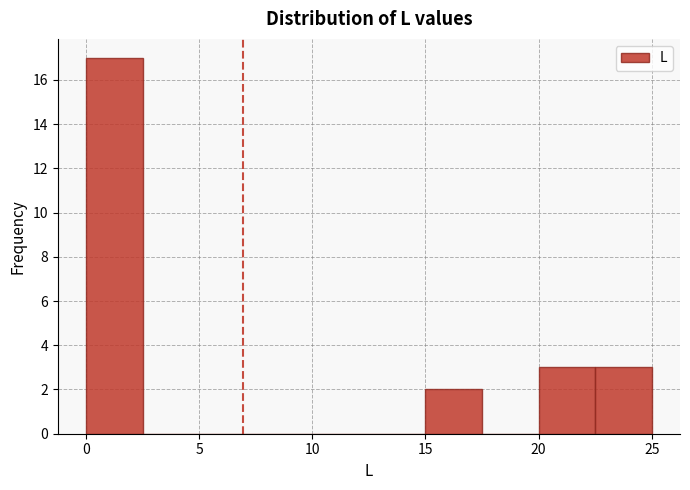

Reading left to right, list every bar in this chart as the range it spans on the x-axis followed by its height. The values are not printed on the chart, so give them approximately, as read against the axis.

0.0 to 2.5: 17
2.5 to 5.0: 0
5.0 to 7.5: 0
7.5 to 10.0: 0
10.0 to 12.5: 0
12.5 to 15.0: 0
15.0 to 17.5: 2
17.5 to 20.0: 0
20.0 to 22.5: 3
22.5 to 25.0: 3